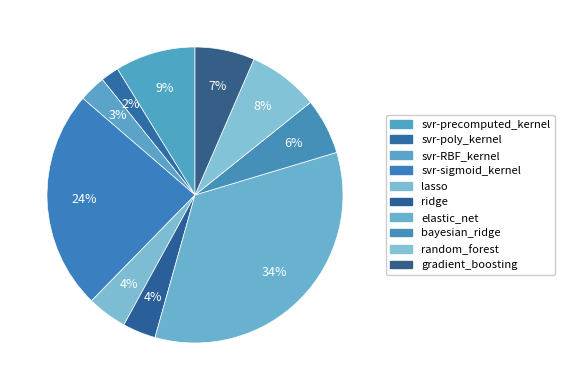

Between svr-RBF_kernel and svr-sigmoid_kernel, which is larger?

svr-sigmoid_kernel